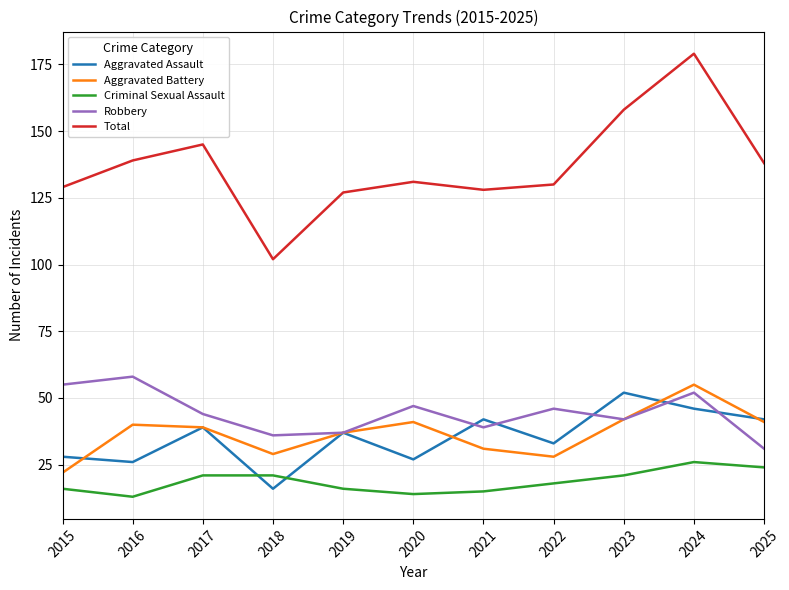

Which series has the largest range (max minus min)?

Total